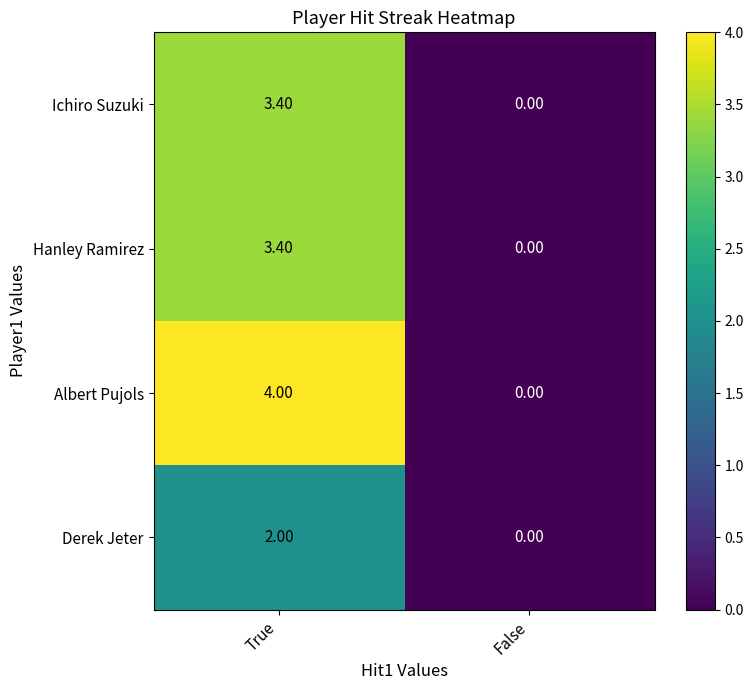

List the labels in order of Albert Pujols value, smallest first.

False, True